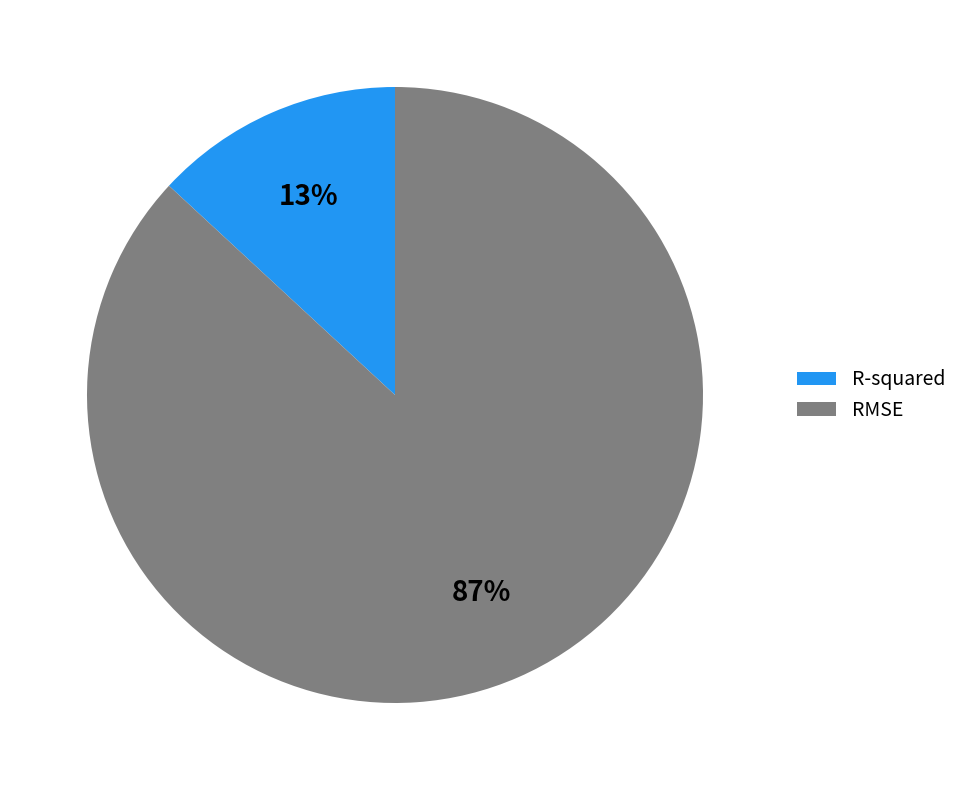

Does RMSE account for over 50% of the chart?

Yes